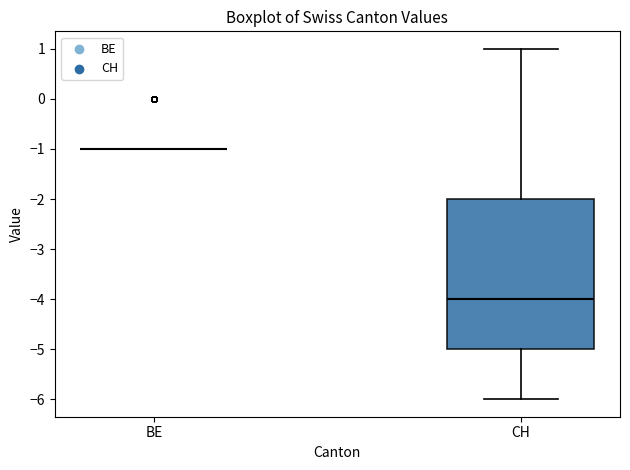

Reading left to right, transcribe this box plot: for each box, give where its median line is, the range the box spans, and where its two whiskers end, as read against the y-axis. The values are not printed on the chart, so give them approximately, as read against the axis.

BE: box collapsed to a line at -1, whiskers -1 to -1
CH: median -4, box -5 to -2, whiskers -6 to 1